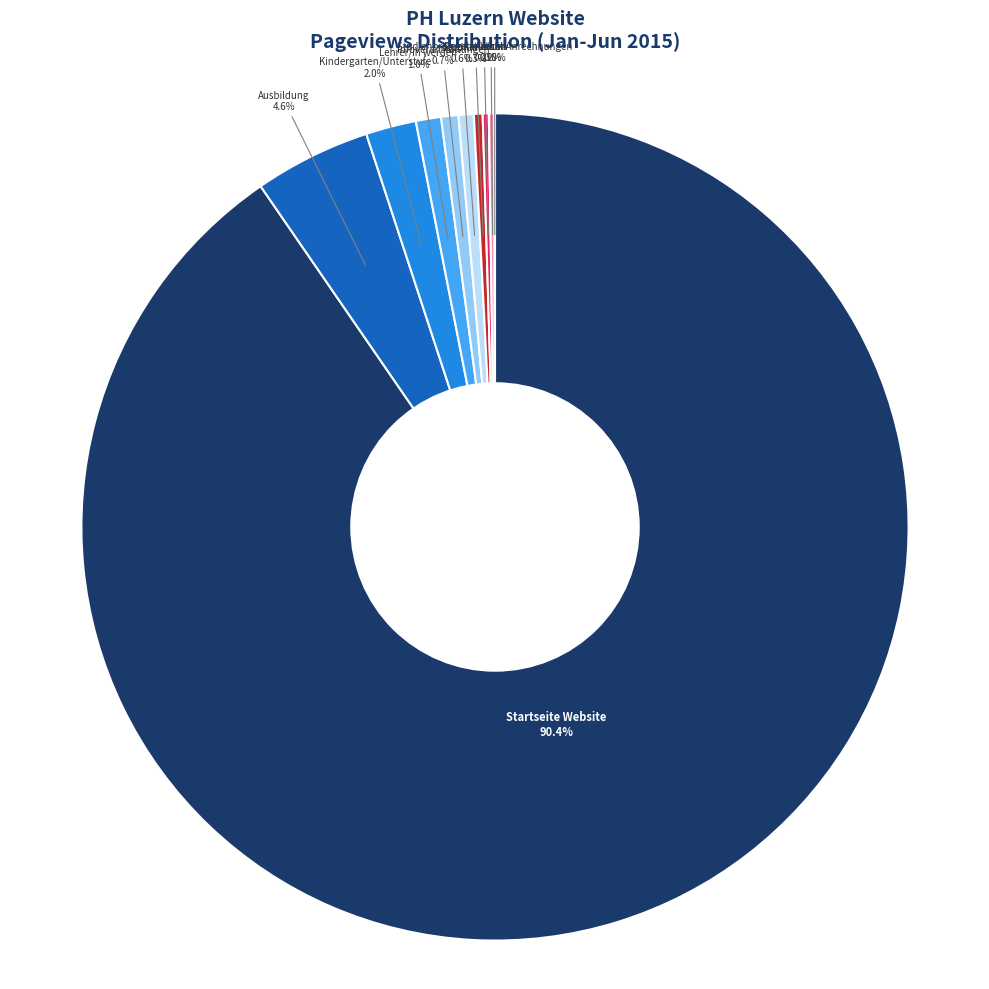

To the nearest percent, what portion does Studium represent?

1%